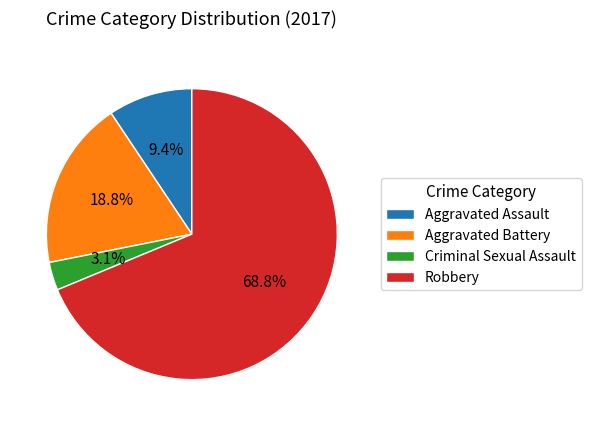

What percentage do Aggravated Assault and Criminal Sexual Assault together represent?

12.5%